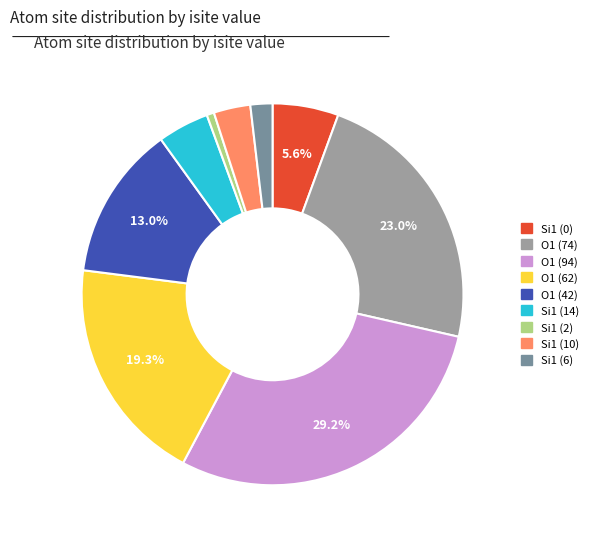

The Si1 (2) slice represents 13% of the pie. True or false?

False